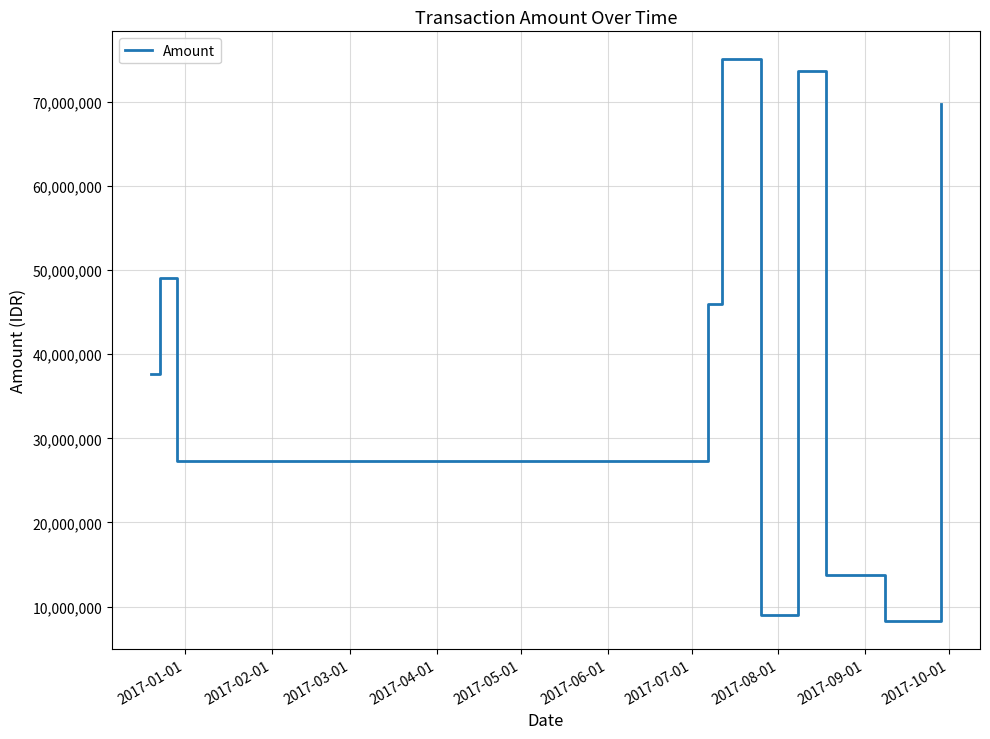

How many values are below 46025000?

5